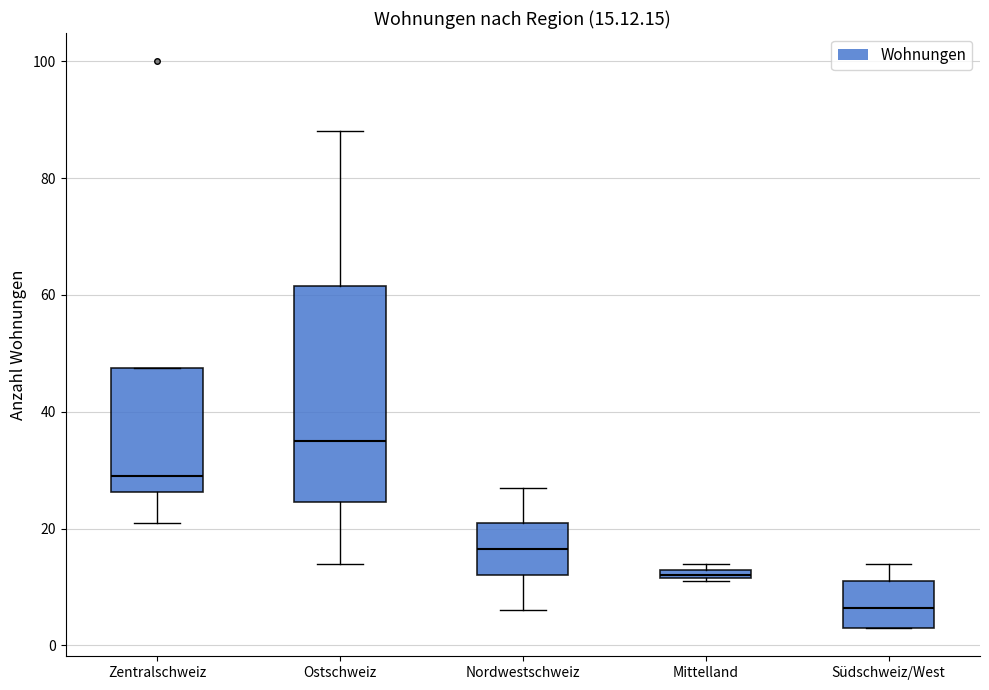

Comparing the boxes themselves (not the whiskers), which one is the tallest?

Ostschweiz